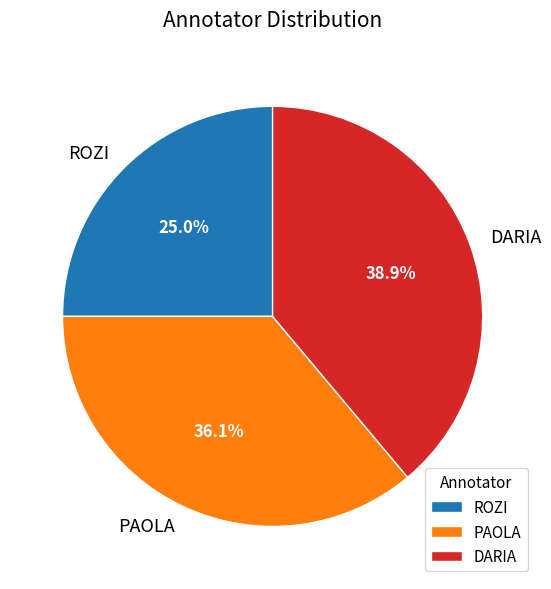

Is there a majority slice in this chart?

No